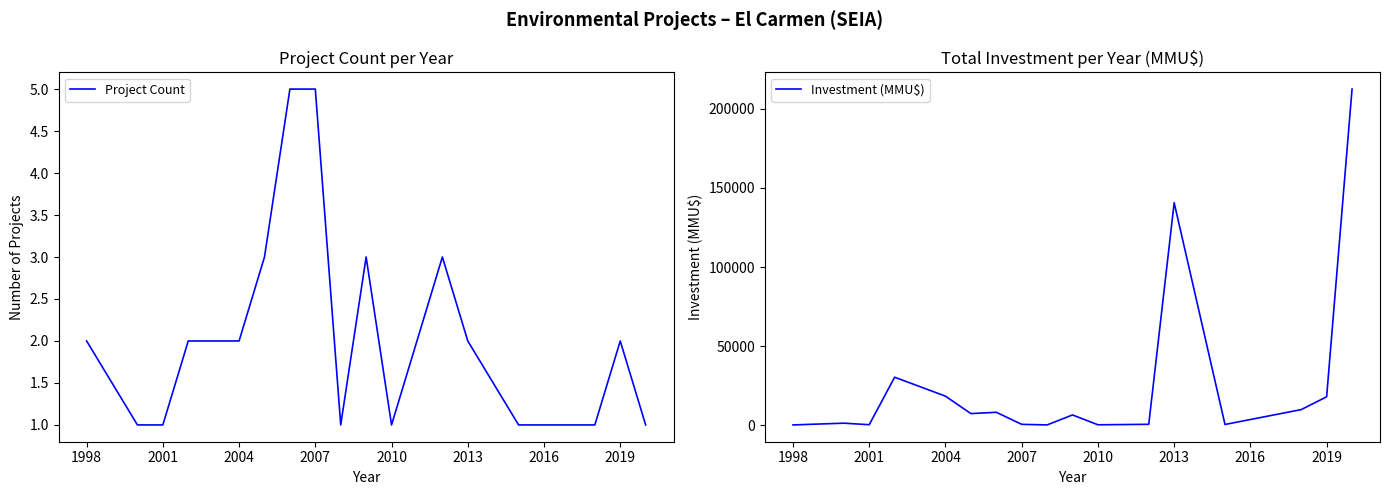

How many interior local valleys does the Project Count series have?

2